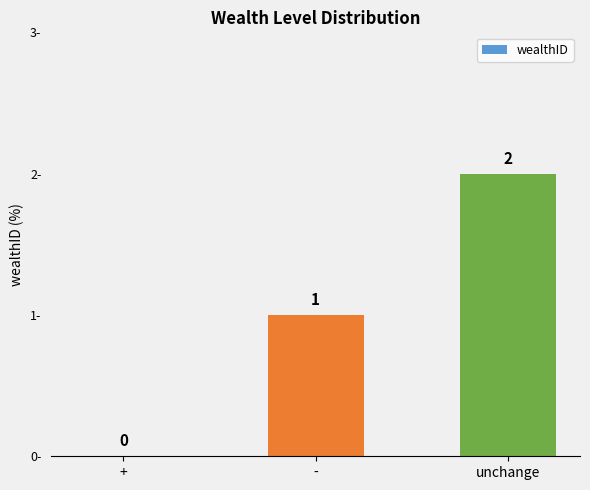

What is the sum of all values?

3